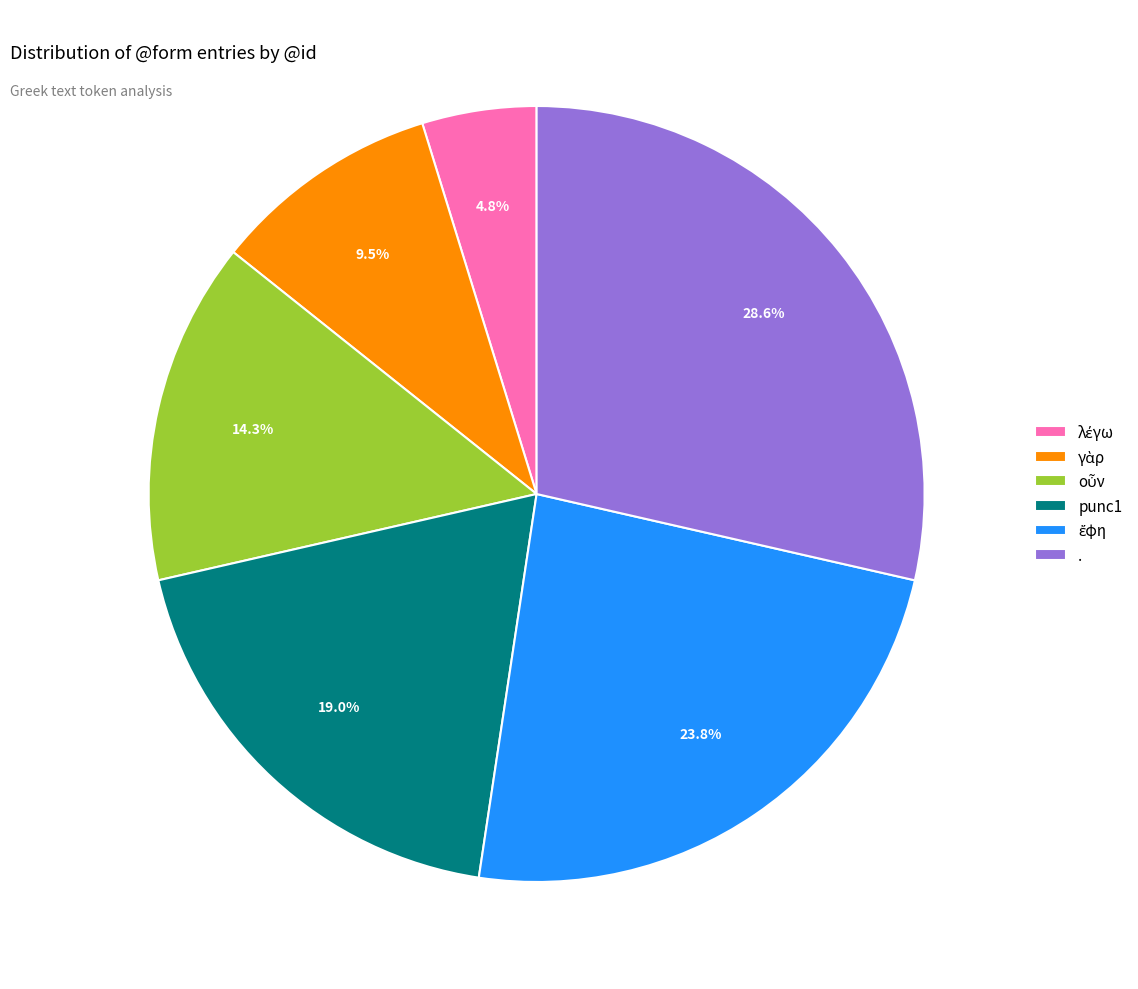

What percentage is NOT represented by punc1?

81.0%